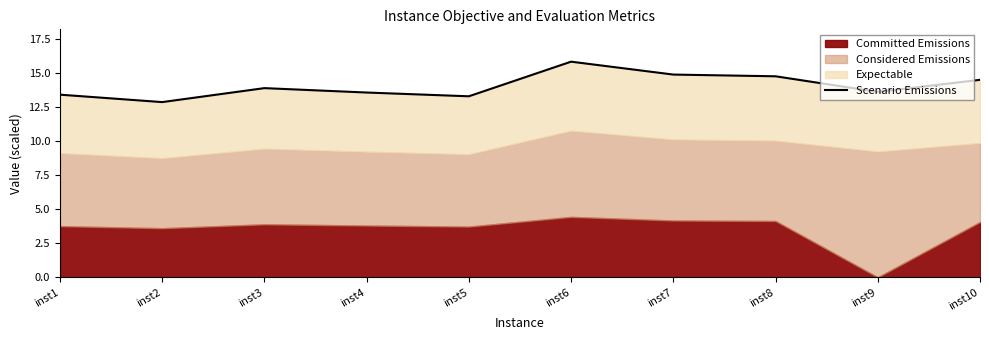

True or false: the data shows 13.6 at inst4.

True